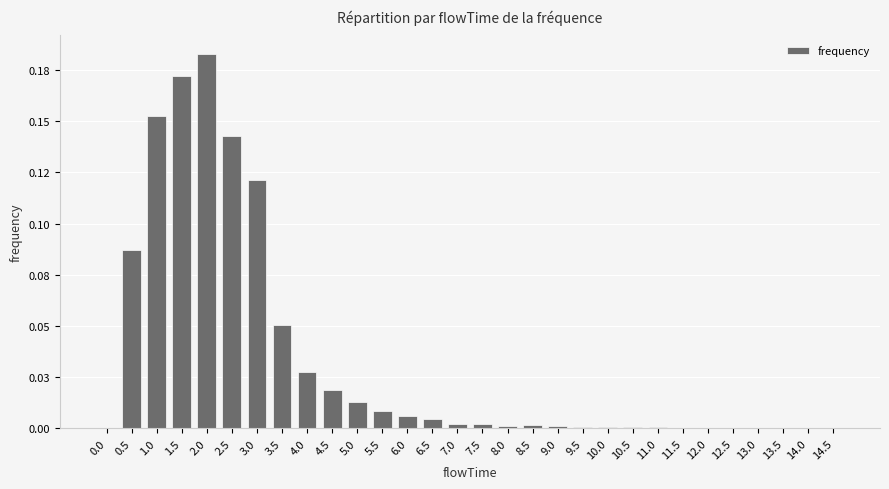

What is the sum of all values?

1.0